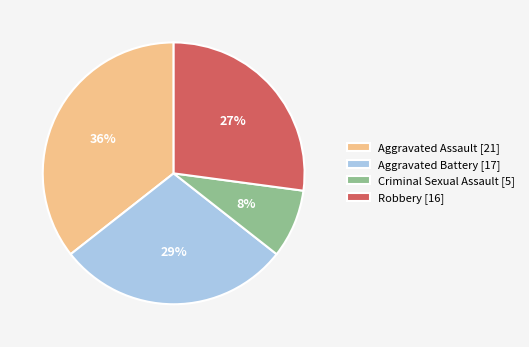

Between Criminal Sexual Assault [5] and Aggravated Assault [21], which is larger?

Aggravated Assault [21]